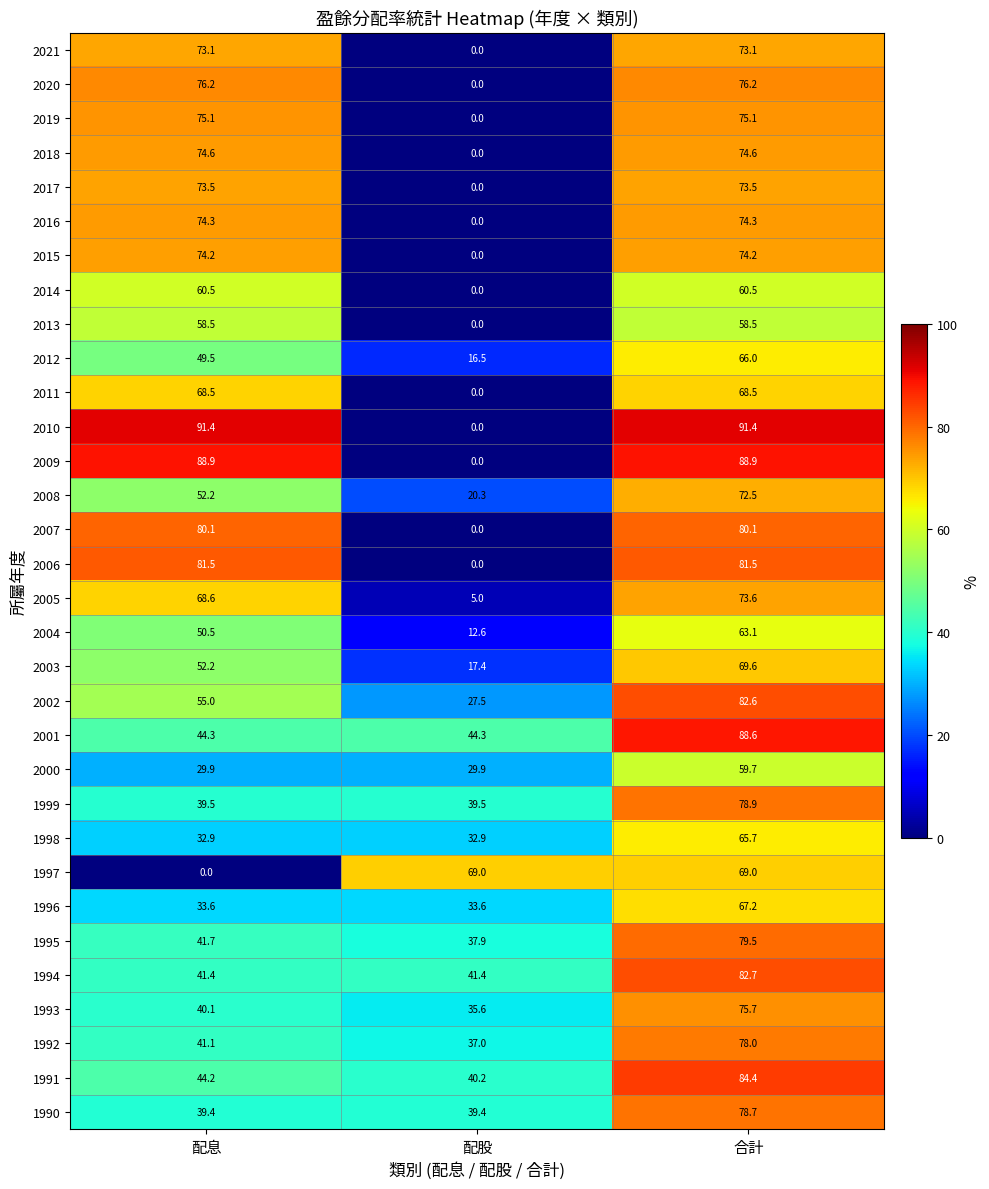

Rank the series at 合計 from highest to lowest value.

2010, 2009, 2001, 1991, 1994, 2002, 2006, 2007, 1995, 1999, 1990, 1992, 2020, 1993, 2019, 2018, 2016, 2015, 2005, 2017, 2021, 2008, 2003, 1997, 2011, 1996, 2012, 1998, 2004, 2014, 2000, 2013